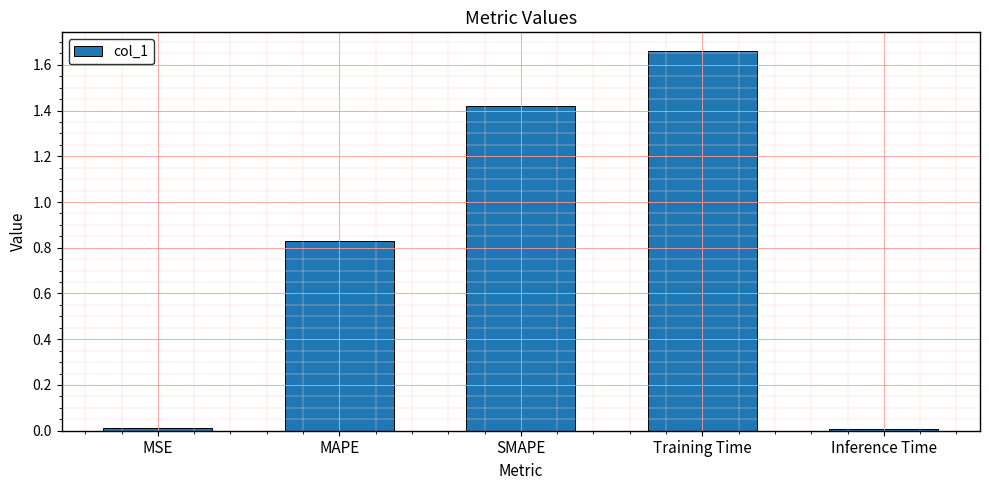

Which has a higher value, Inference Time or Training Time?

Training Time